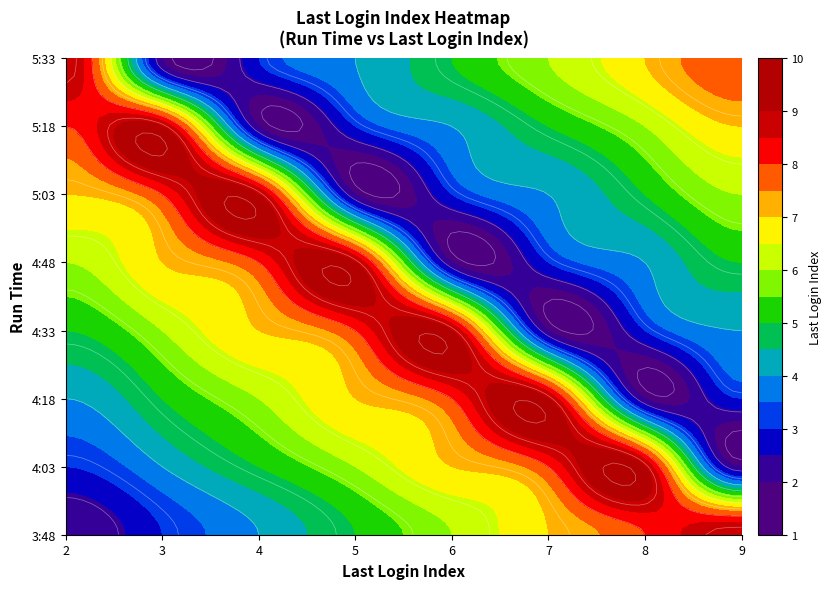

Reading left to right, list all the values displayed in this chart.

2: 2	3	4	5	6	7	8	9
3: 3	4	5	6	7	8	9	2
4: 4	5	6	7	8	9	2	3
5: 5	6	7	8	9	2	3	4
6: 6	7	8	9	2	3	4	5
7: 7	8	9	2	3	4	5	6
8: 8	9	2	3	4	5	6	7
9: 9	2	3	4	5	6	7	8